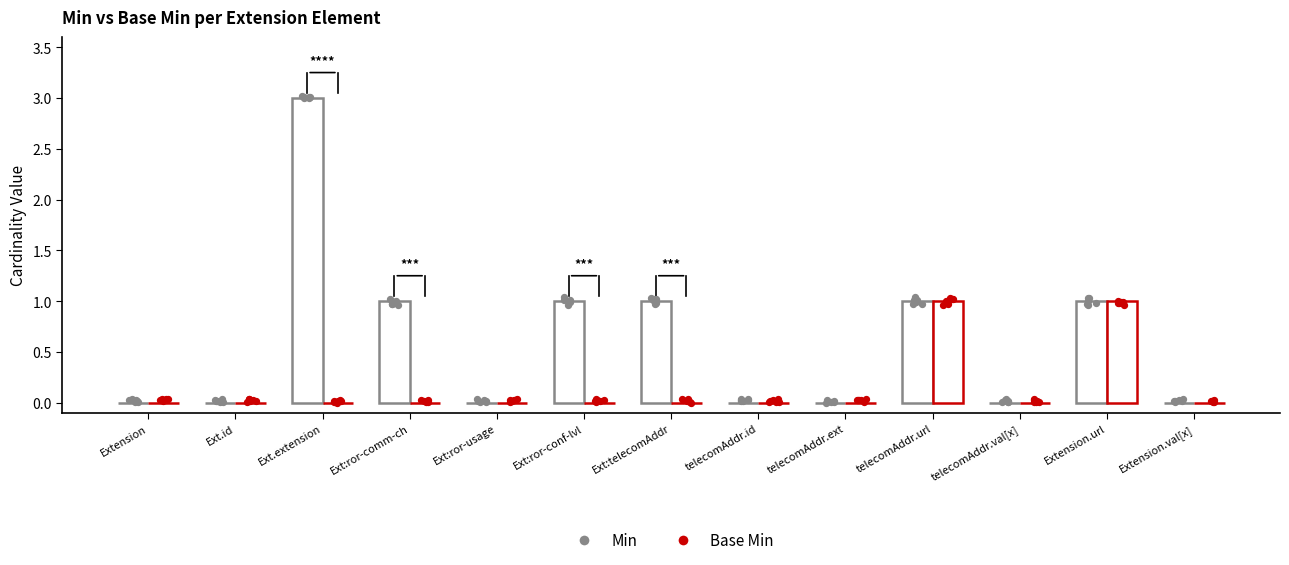

At how many categories does at least one series exceed 2?

1